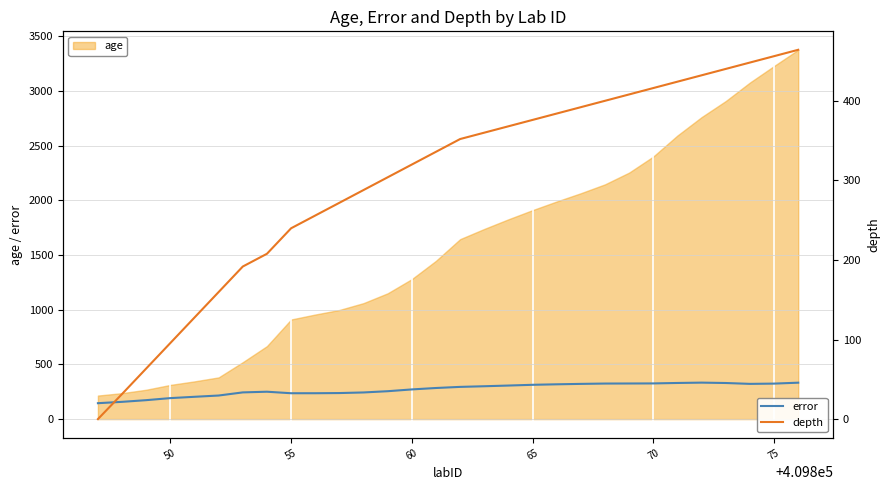

After their last crossing, which series has the higher values: error or depth?

depth